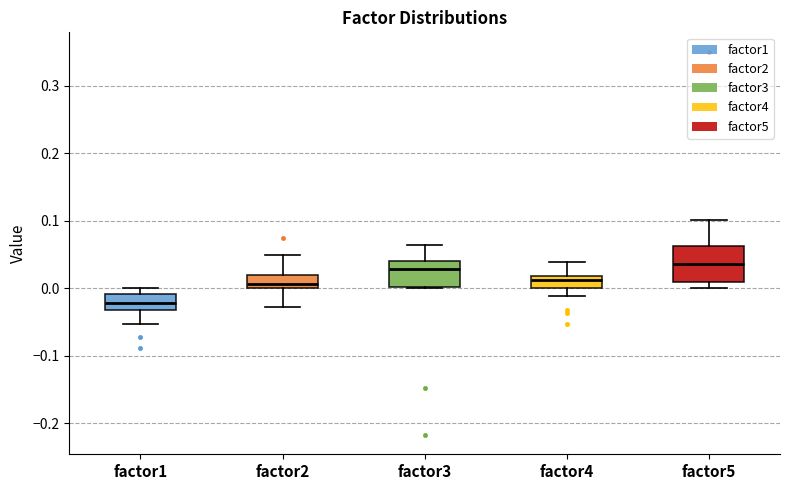

Which box is the tallest, from its lower edge to its upper edge?

factor5